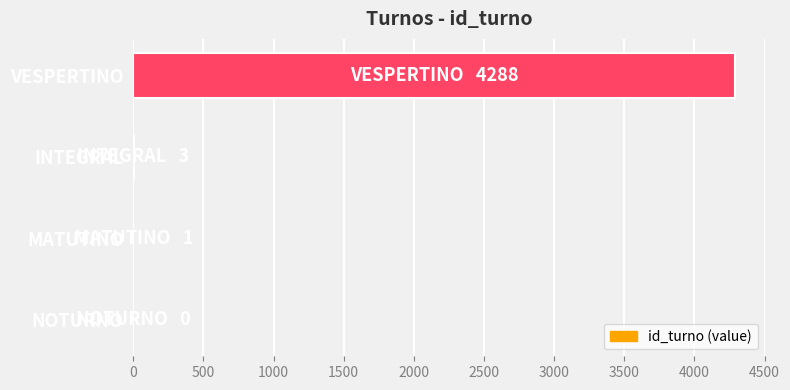

Which has a higher value, VESPERTINO or INTEGRAL?

VESPERTINO